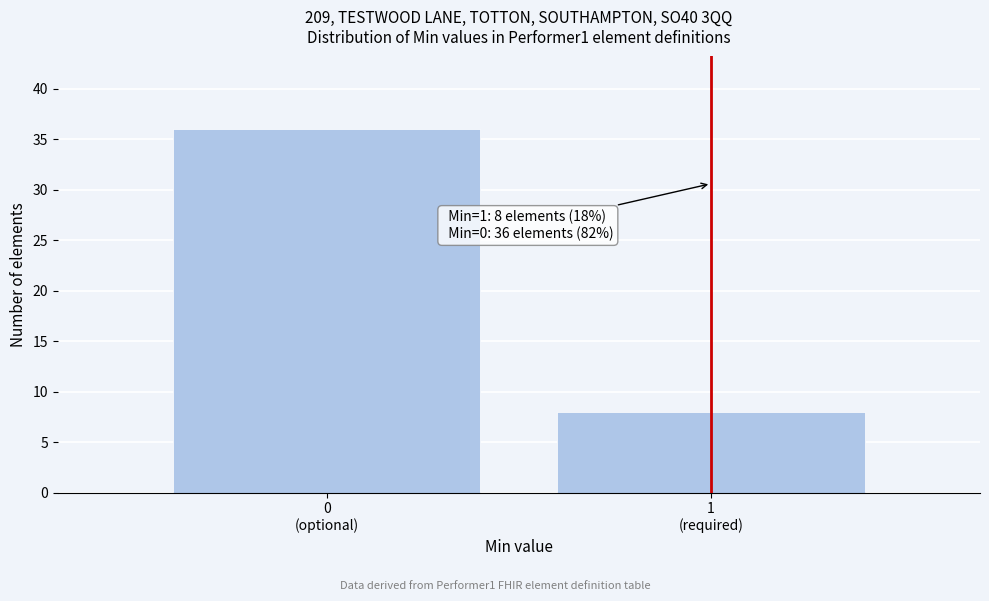

Reading left to right, extract all data points from this chart.

36	8